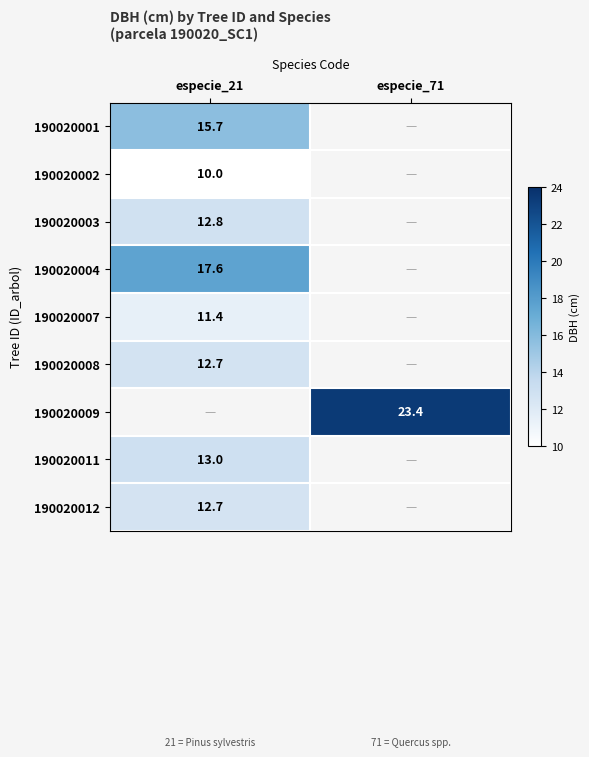

True or false: 190020012 has a value of 3.8 at especie_21.

False